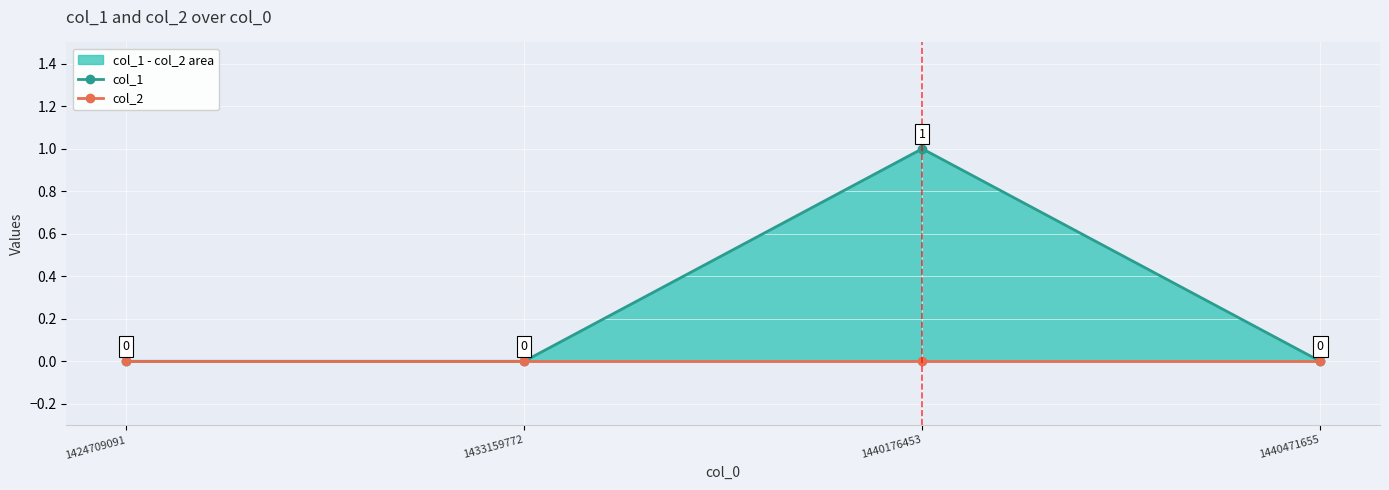

What is the sum of the col_1 values at 1440471655 and 1440176453?

1